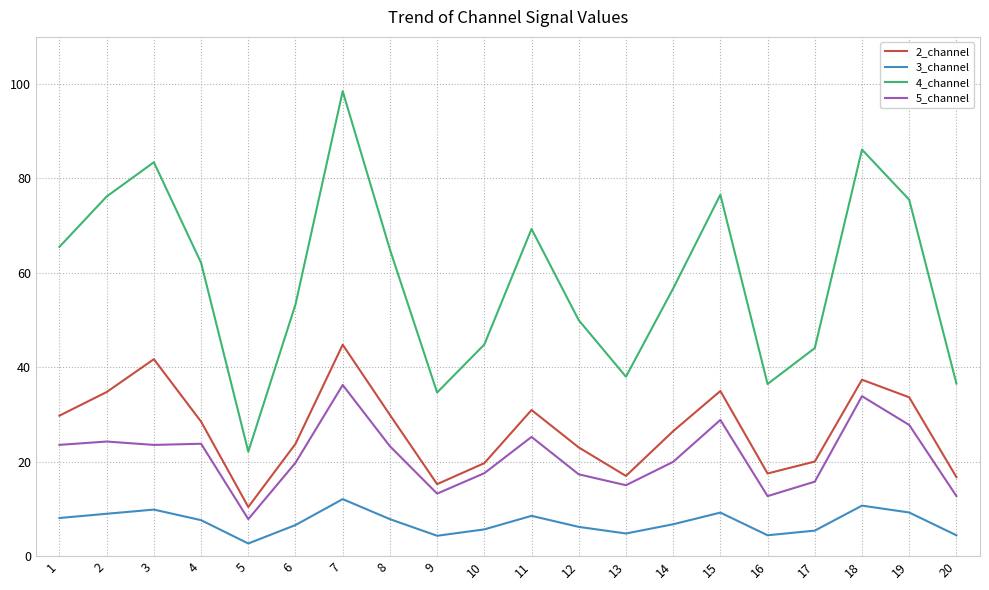

At which category does the chart reach its minimum across all series?

5